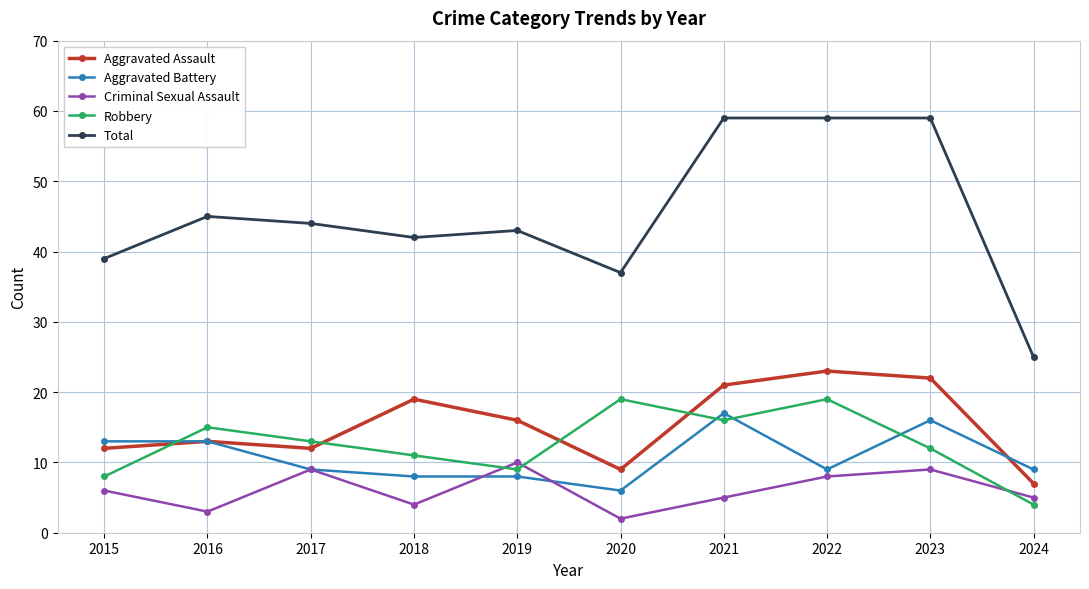

What is the spread (max minus min) of values at 2020?

35